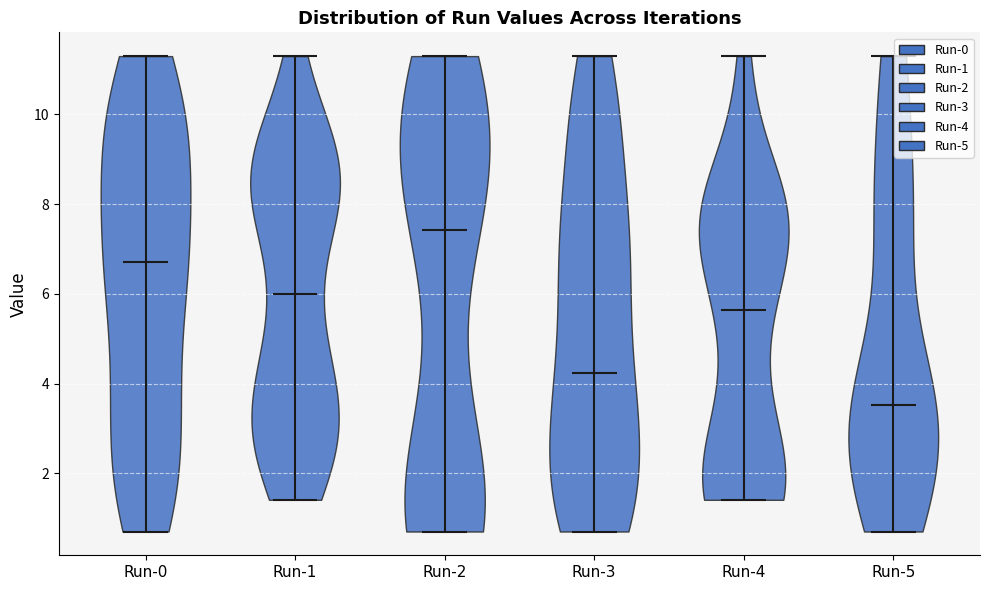

Reading left to right, read every violin against the y-axis: where its median line is, and the lowest and highest points it reaches. The values are not printed on the chart, so give them approximately, as read against the axis.

Run-0: median line 6.8, lowest point 0.8, highest point 11.2
Run-1: median line 6.0, lowest point 1.4, highest point 11.2
Run-2: median line 7.4, lowest point 0.8, highest point 11.2
Run-3: median line 4.2, lowest point 0.8, highest point 11.2
Run-4: median line 5.6, lowest point 1.4, highest point 11.2
Run-5: median line 3.6, lowest point 0.8, highest point 11.2